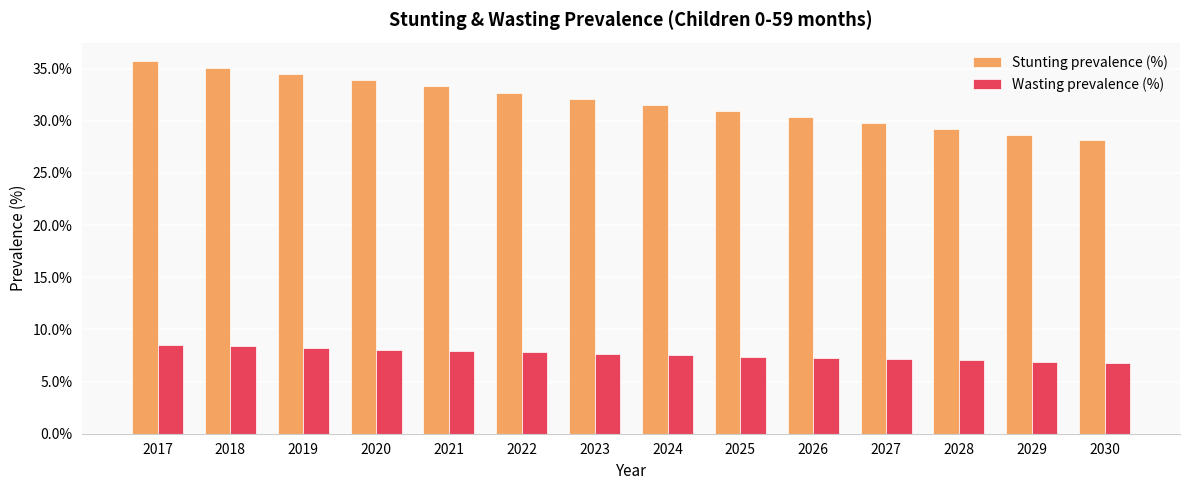

Reading left to right, what are all the values shown in this chart?

Stunting prevalence (%): 2017=0.4	2018=0.4	2019=0.3	2020=0.3	2021=0.3	2022=0.3	2023=0.3	2024=0.3	2025=0.3	2026=0.3	2027=0.3	2028=0.3	2029=0.3	2030=0.3
Wasting prevalence (%): 2017=0.1	2018=0.1	2019=0.1	2020=0.1	2021=0.1	2022=0.1	2023=0.1	2024=0.1	2025=0.1	2026=0.1	2027=0.1	2028=0.1	2029=0.1	2030=0.1